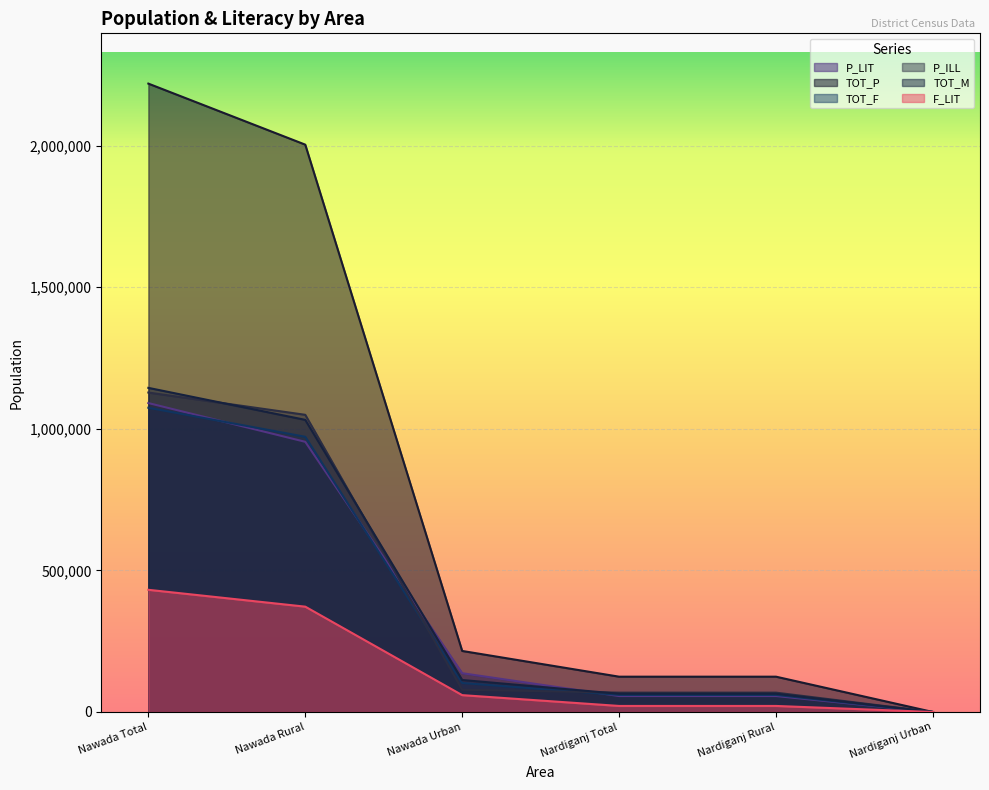

True or false: TOT_M and TOT_P intersect in this chart.

False